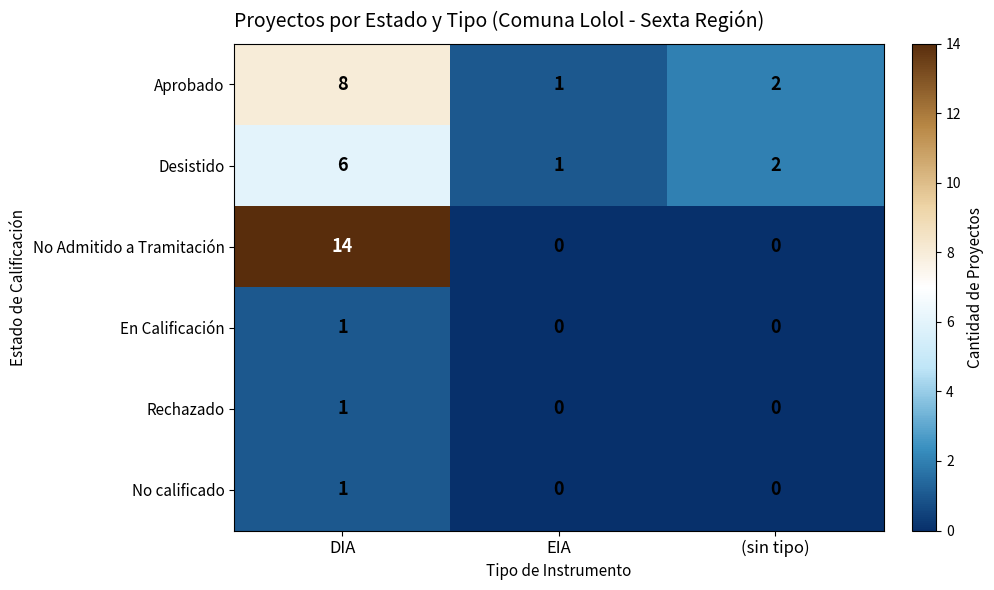

Reading left to right, transcribe all the data shown in this chart.

Aprobado: DIA=8	EIA=1	(sin tipo)=2
Desistido: DIA=6	EIA=1	(sin tipo)=2
No Admitido a Tramitación: DIA=14	EIA=0	(sin tipo)=0
En Calificación: DIA=1	EIA=0	(sin tipo)=0
Rechazado: DIA=1	EIA=0	(sin tipo)=0
No calificado: DIA=1	EIA=0	(sin tipo)=0